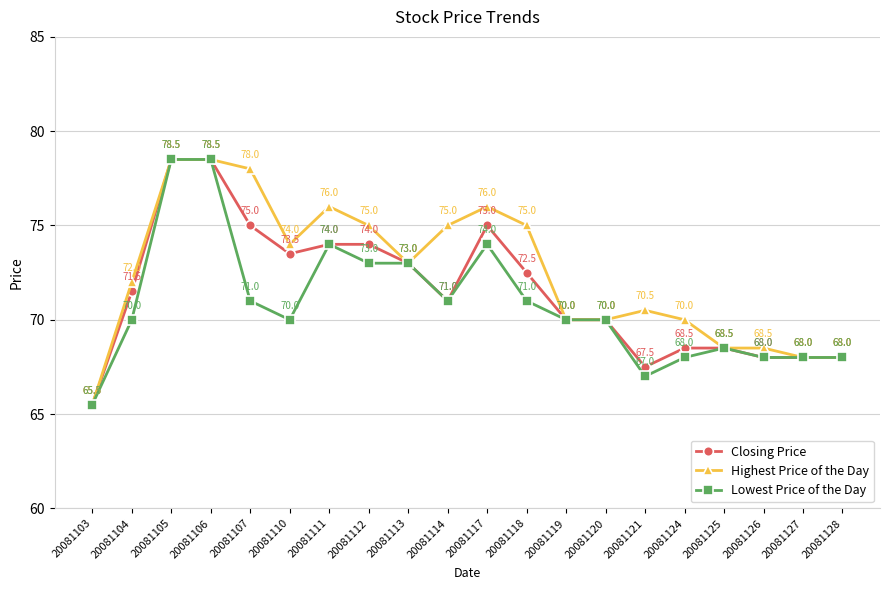

What is the spread (max minus min) of values at 20081110?

4.0